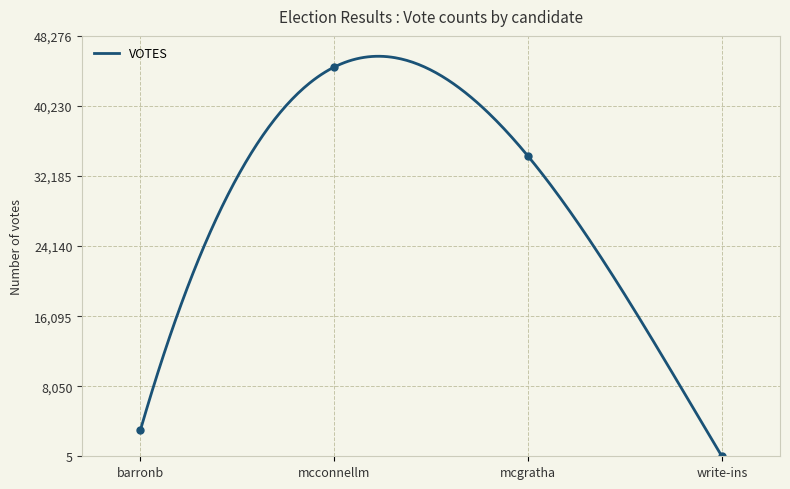

Reading left to right, what are all the values shown in this chart?

3030	44700	34461	6